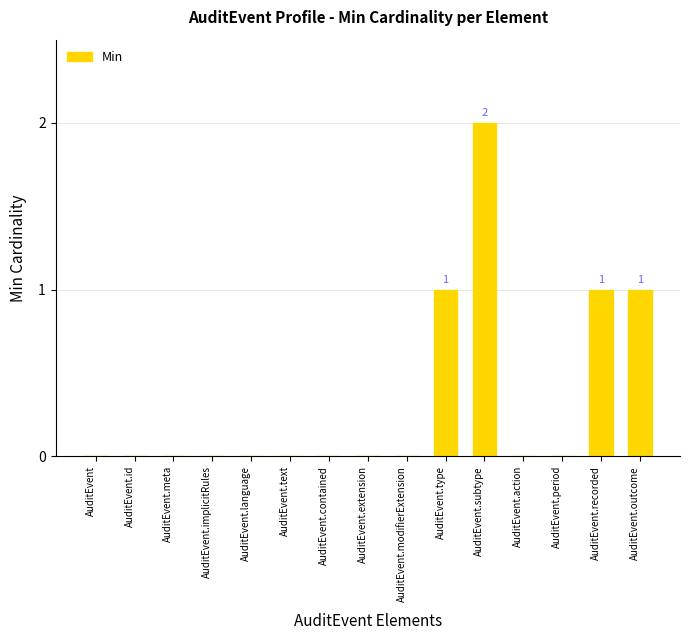

What is the sum of all values?

5